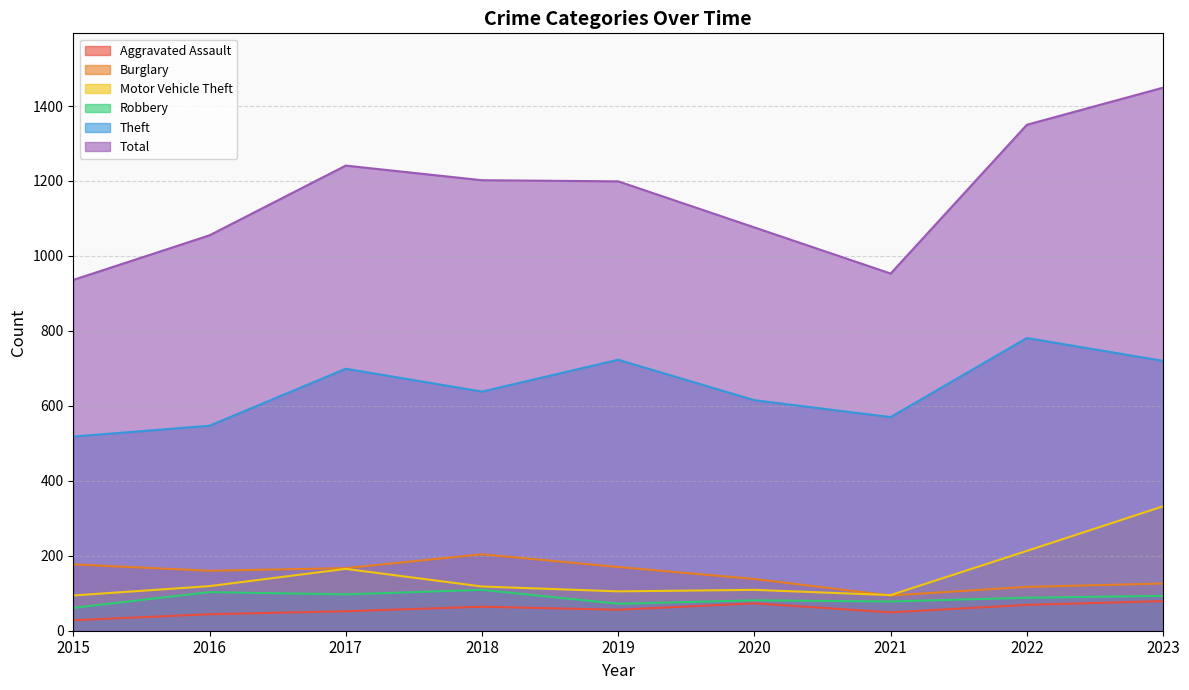

At which category does the chart reach its peak across all series?

2023